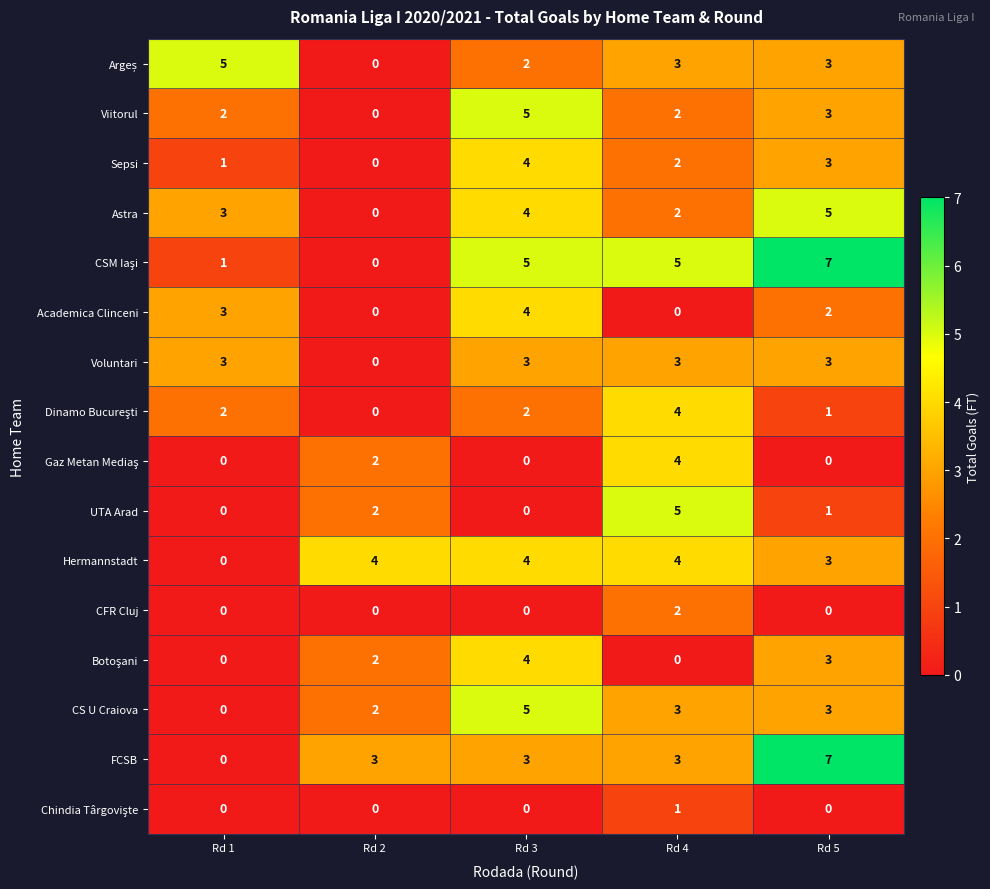

Where does the Sepsi series first go above 2?

Rd 3